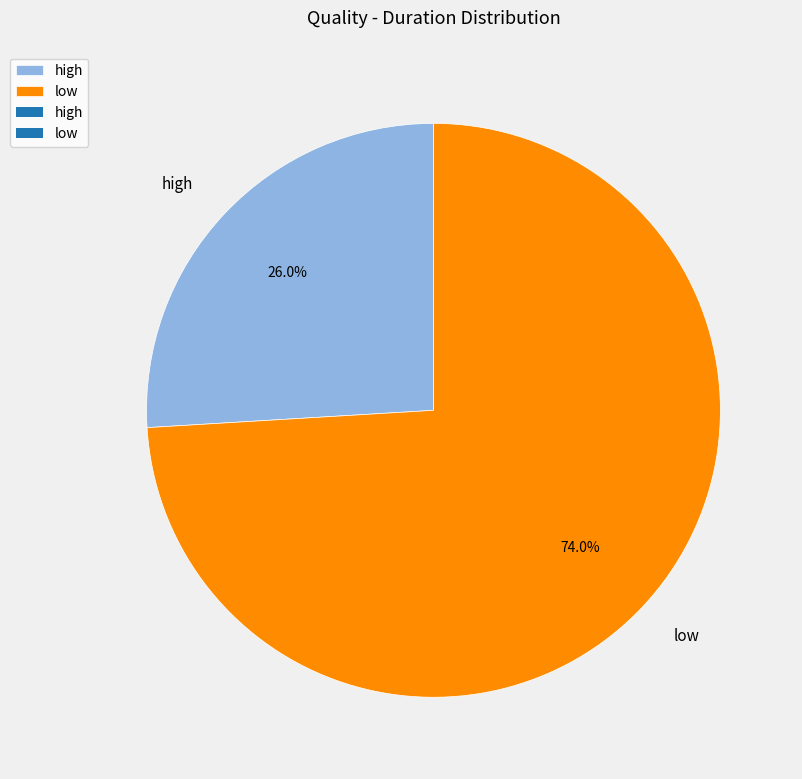

To the nearest percent, what is the difference between the low and high slice percentages?

48%